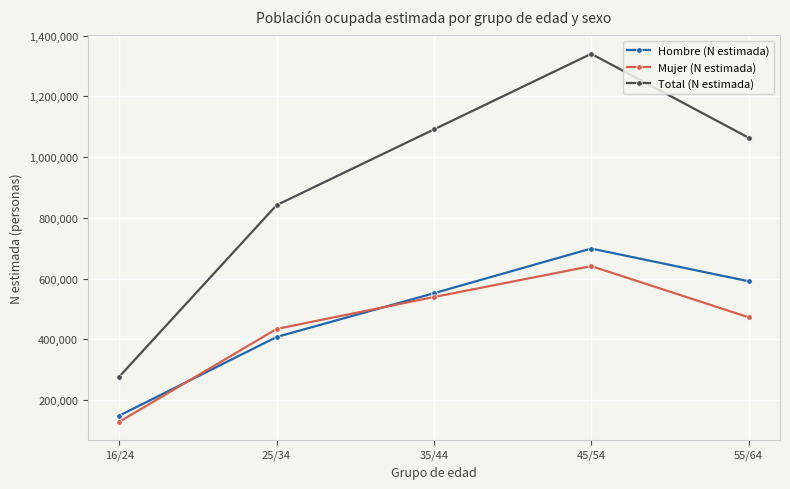

What are all the series names shown in the legend?

Hombre (N estimada), Mujer (N estimada), Total (N estimada)